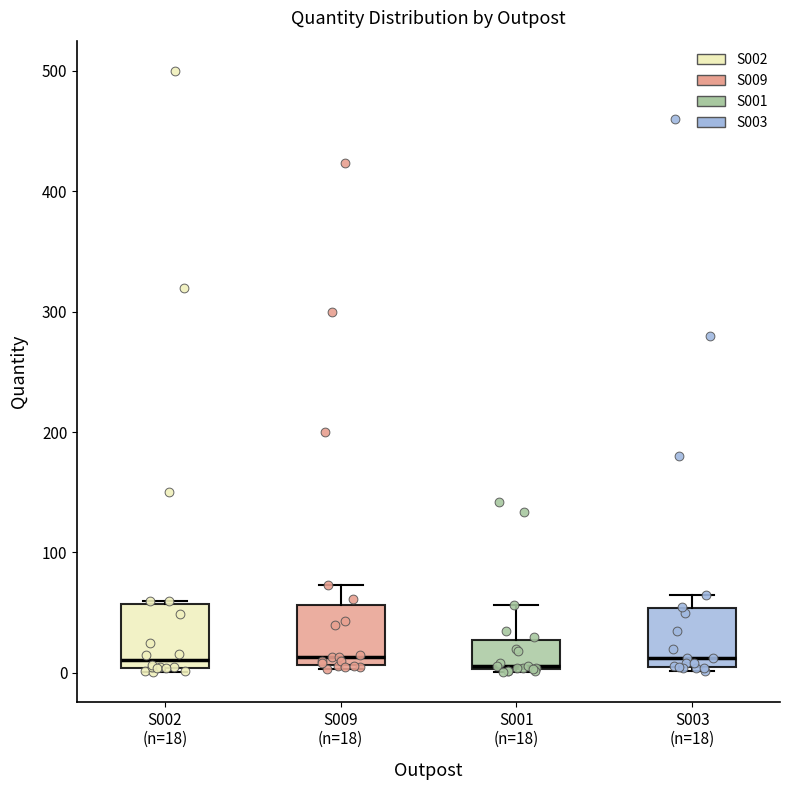

Reading left to right, read every box against the y-axis: the position of its median line, the range the box covers, and the ends of its whiskers. The values are not printed on the chart, so give them approximately, as read against the axis.

S002 (n=18): median 10, box 0 to 60, whiskers 0 (just below the box's lower edge) to 60
S009 (n=18): median 10 (just above the box's lower edge), box 10 to 60, whiskers 0 to 70
S001 (n=18): median 10, box 0 to 30, whiskers 0 to 60
S003 (n=18): median 10 (just above the box's lower edge), box 10 to 50, whiskers 0 to 70